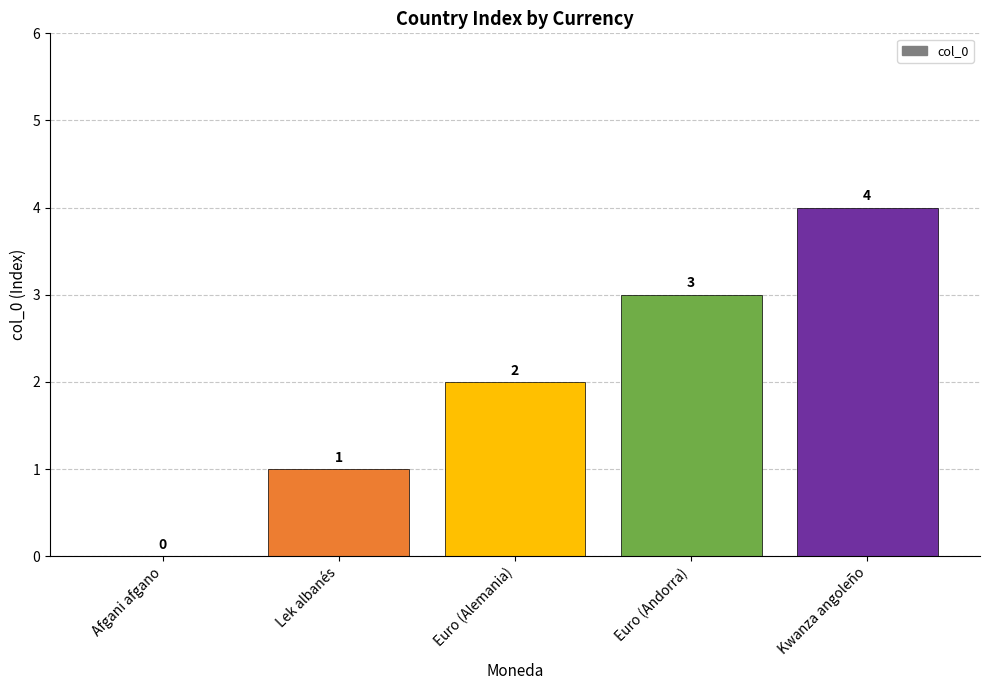

What is the sum of all values?

10